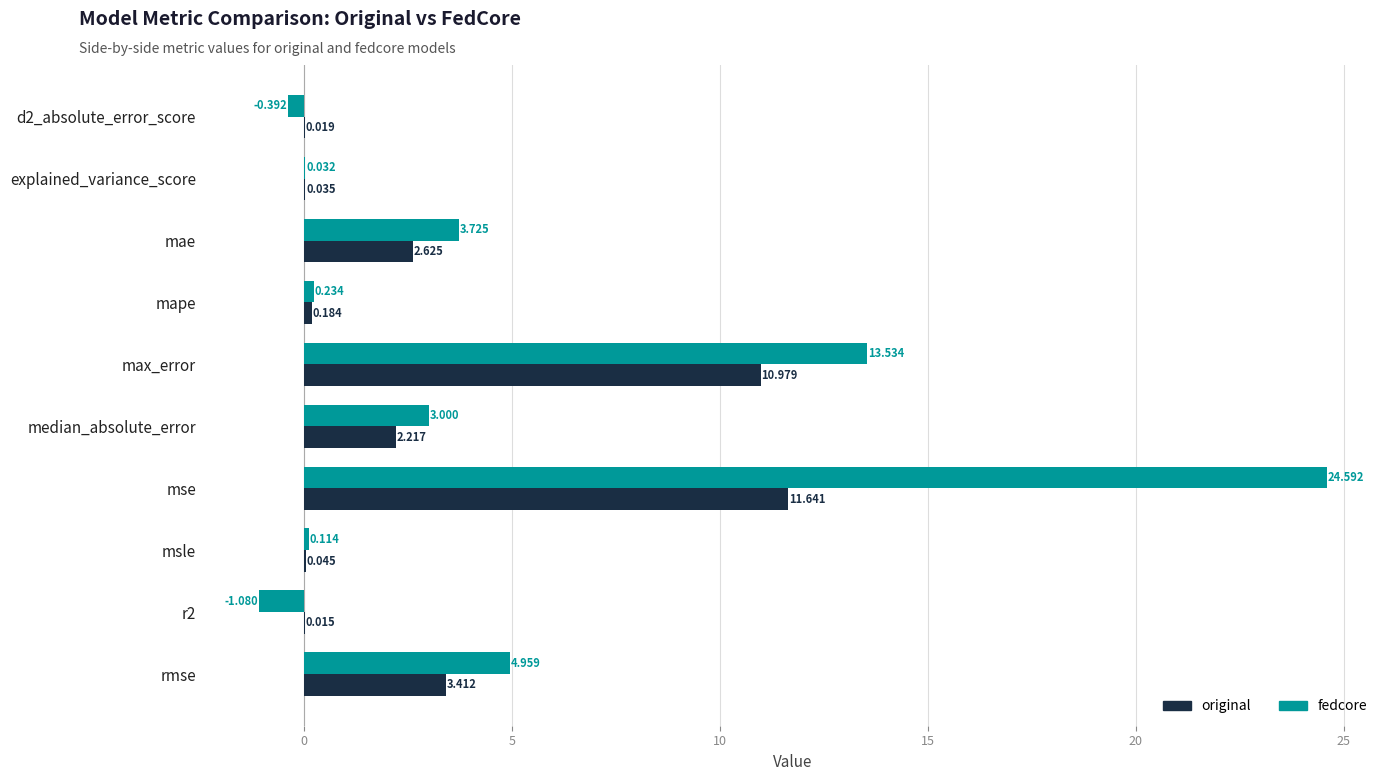

At which label does original reach its peak?

mse